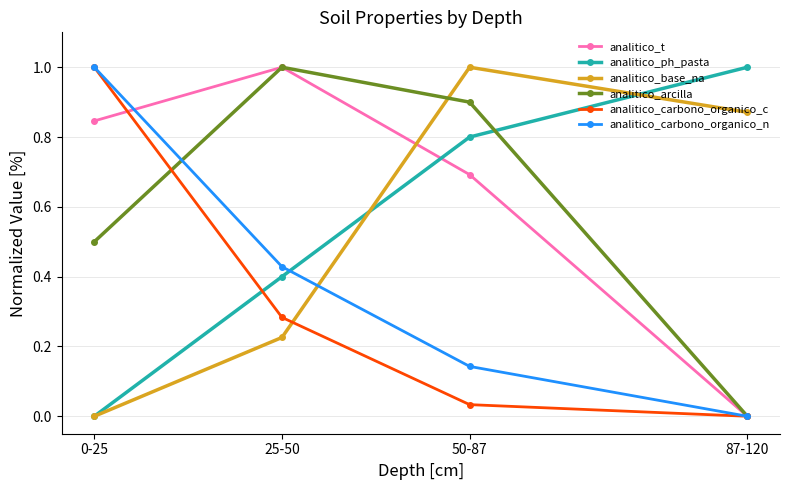

True or false: analitico_arcilla has more than 0 interior local peaks.

True